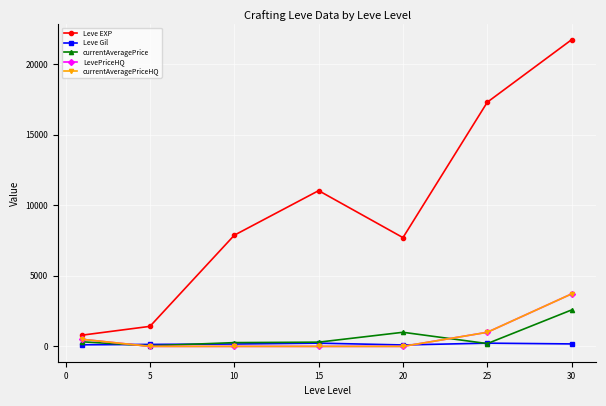

Is this an area chart (filled region under the line)?

No